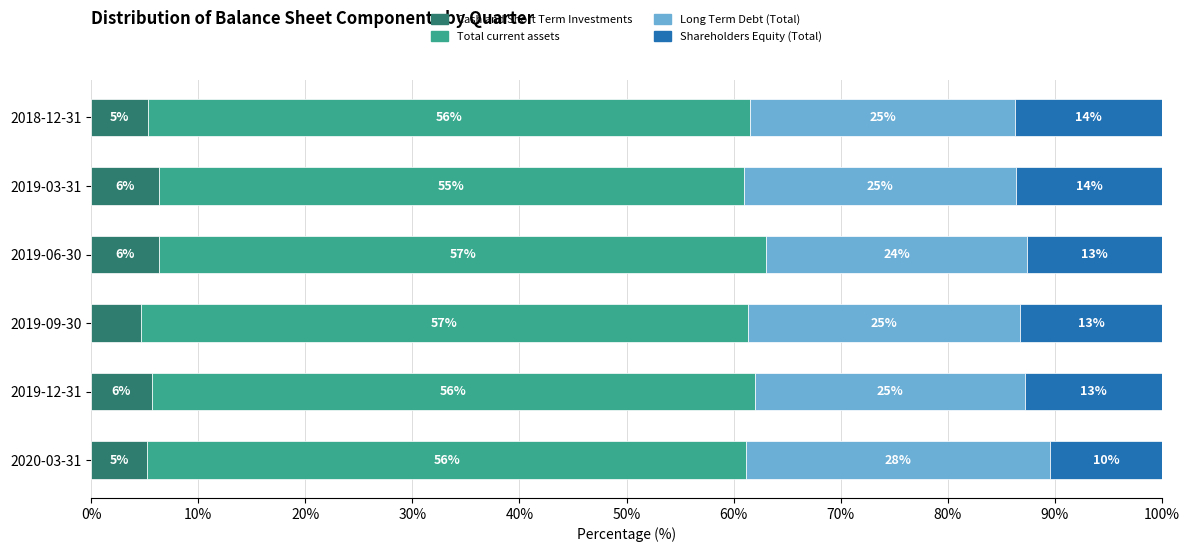

What are all the series names shown in the legend?

Cash and Short Term Investments, Total current assets, Long Term Debt (Total), Shareholders Equity (Total)